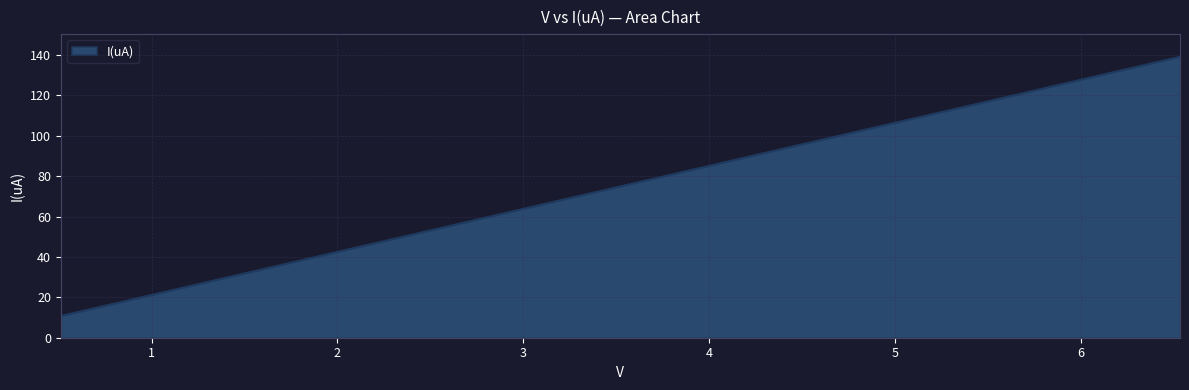

What is the difference between the maximum and minimum values?

128.3